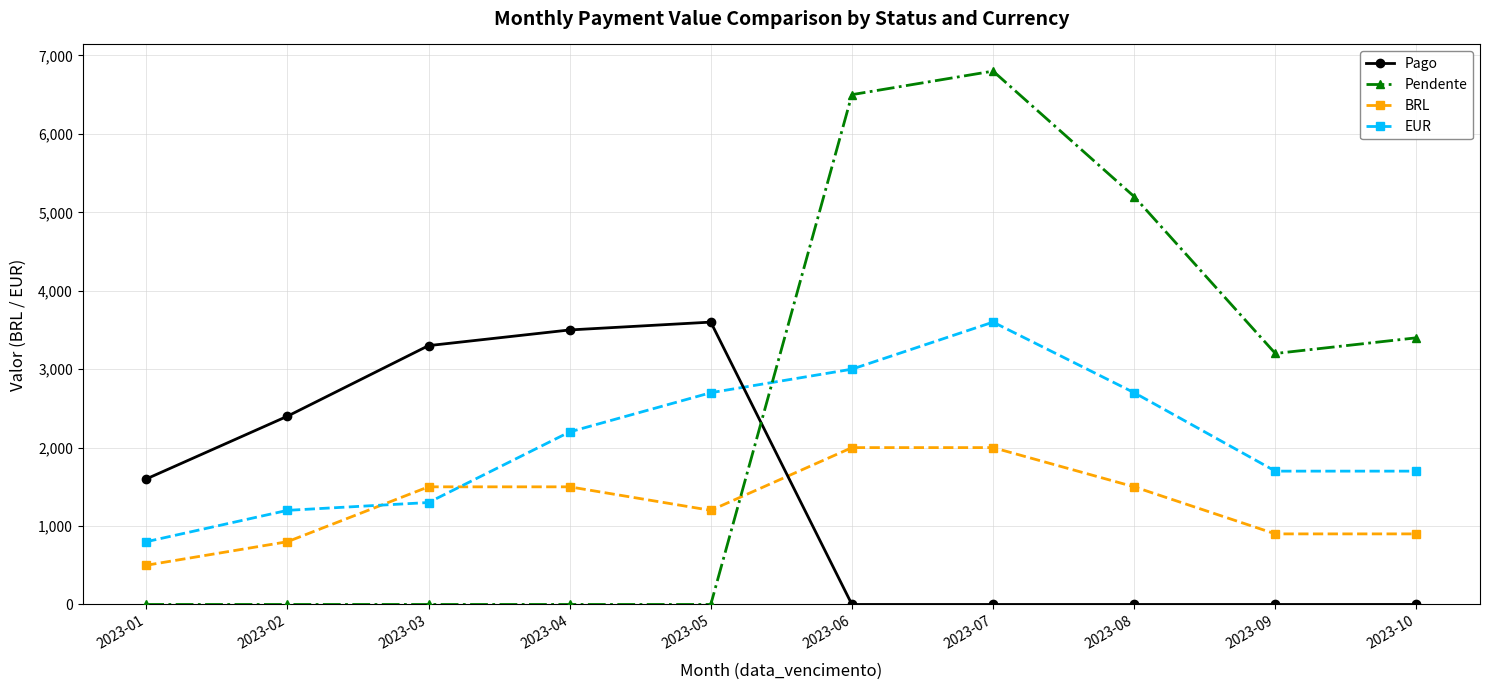

After their last crossing, which series has the higher values: Pago or EUR?

EUR